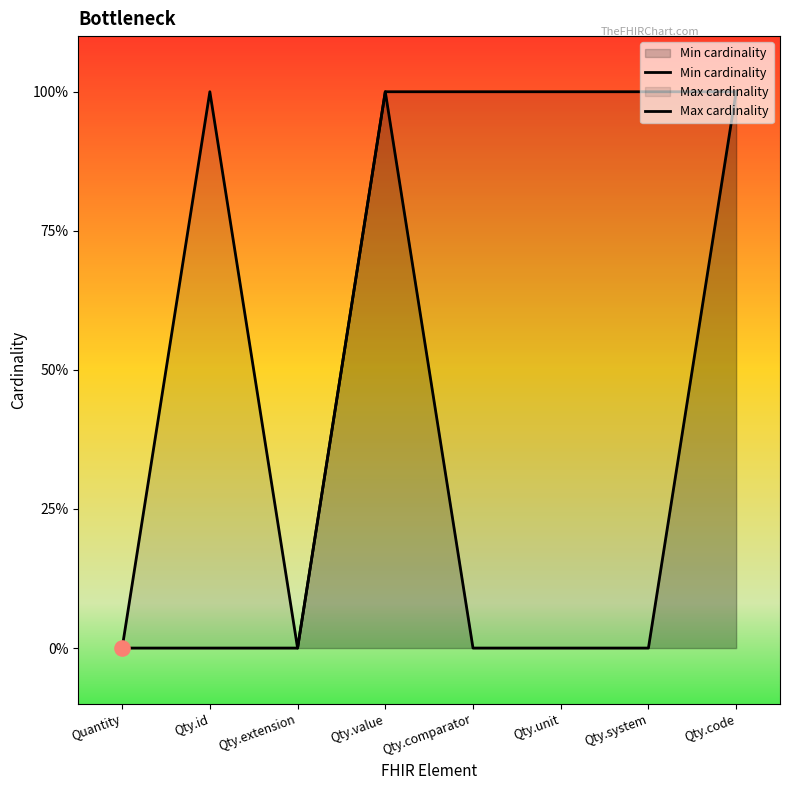

Which series has the widest spread of Y values?

Min cardinality